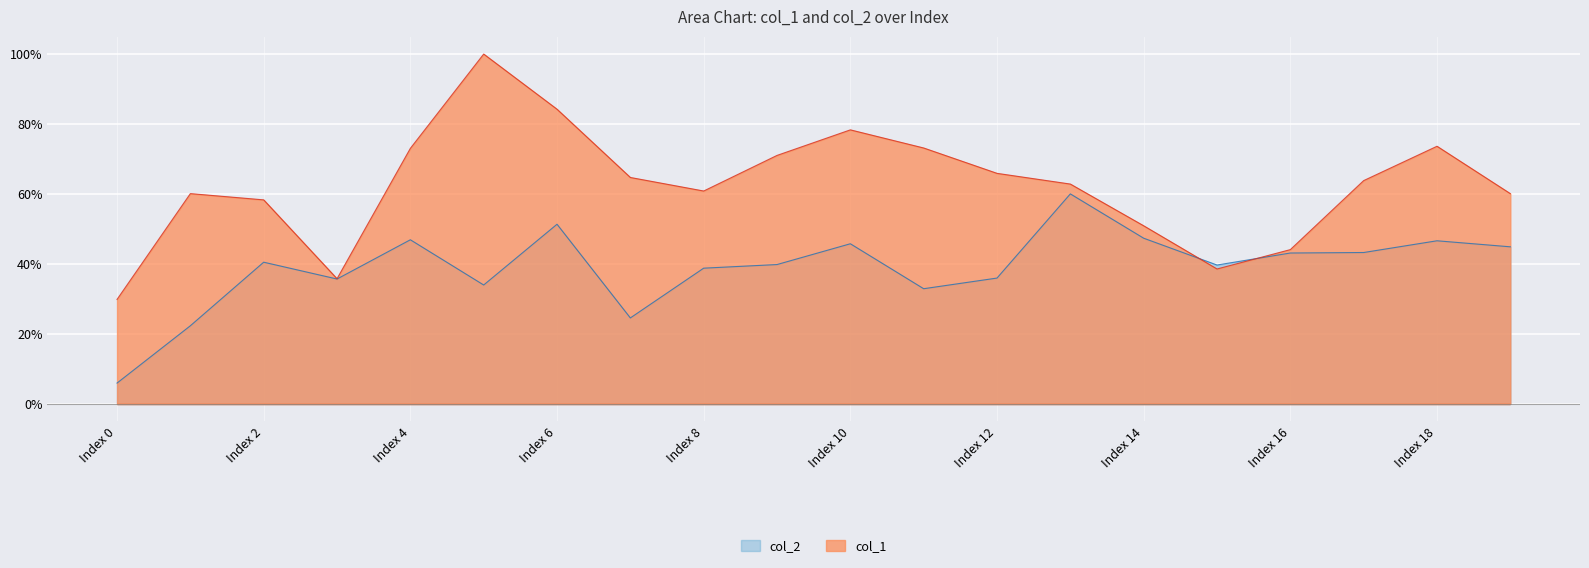

Does the chart display data point markers on the line(s)?

No